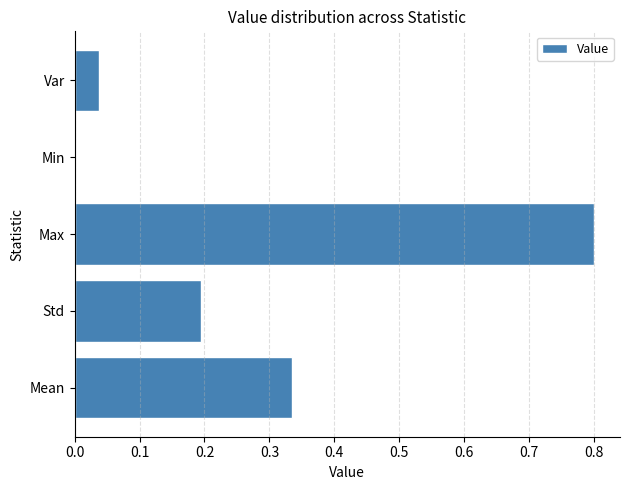

Between Var and Std, which is larger?

Std